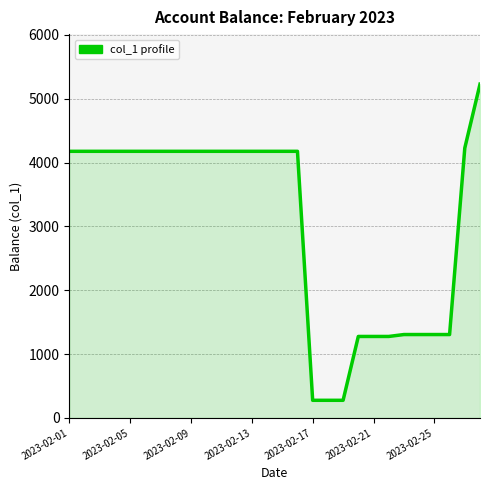

What is the smallest value displayed?

275.3